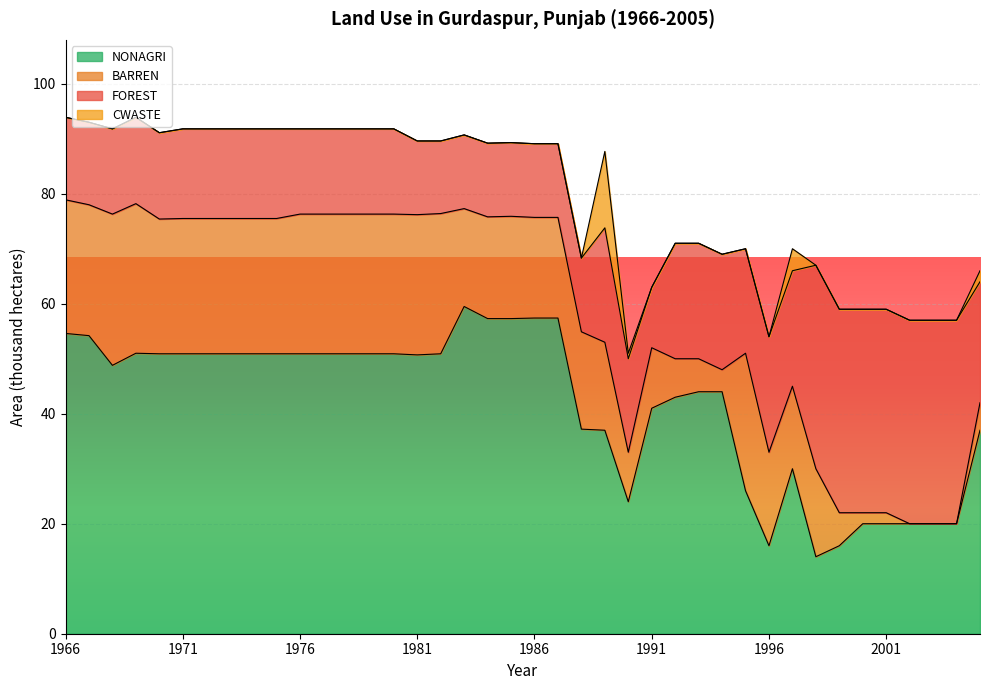

What is the spread (max minus min) of values at 1988?

37.2